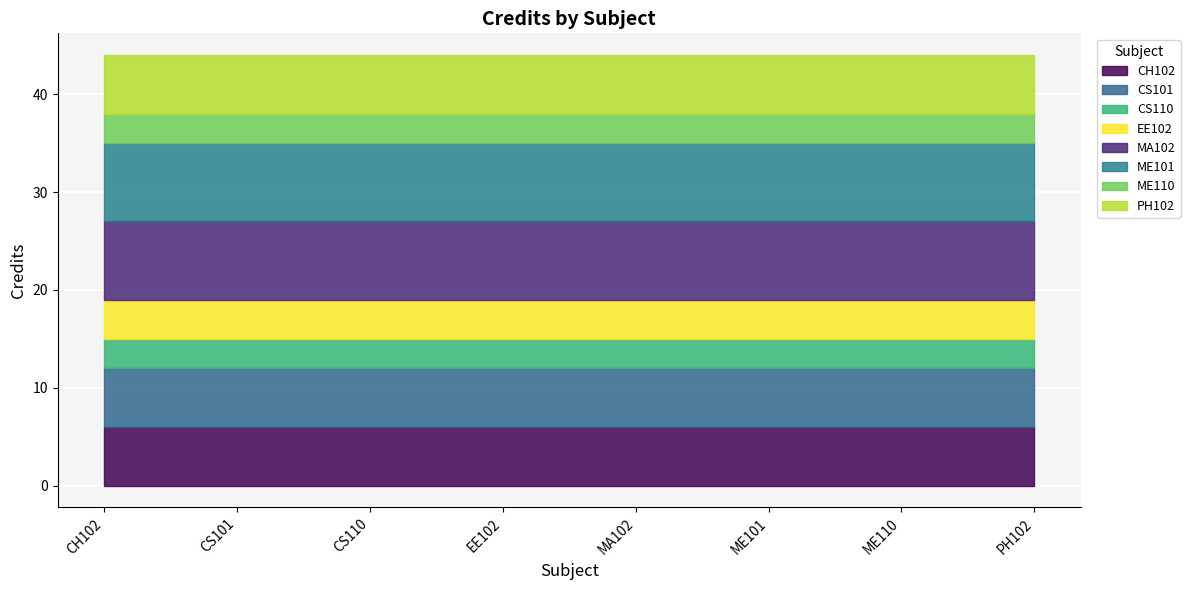

The value at EE102 is 6. True or false?

False